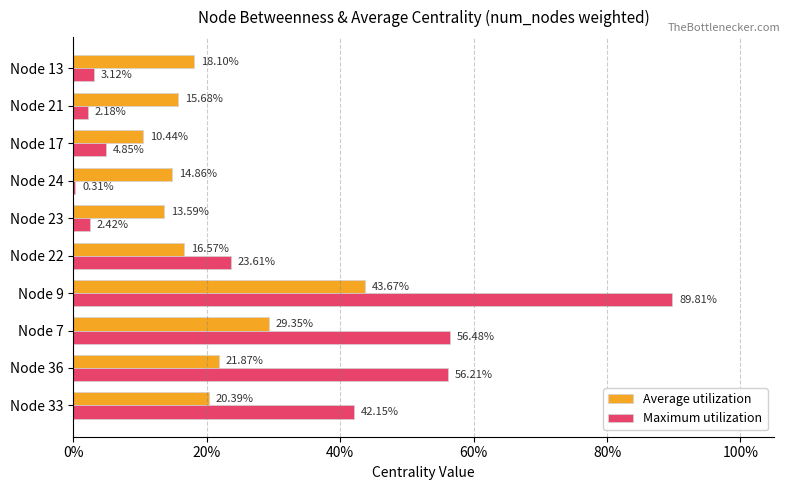

What are all the series names shown in the legend?

Average utilization, Maximum utilization